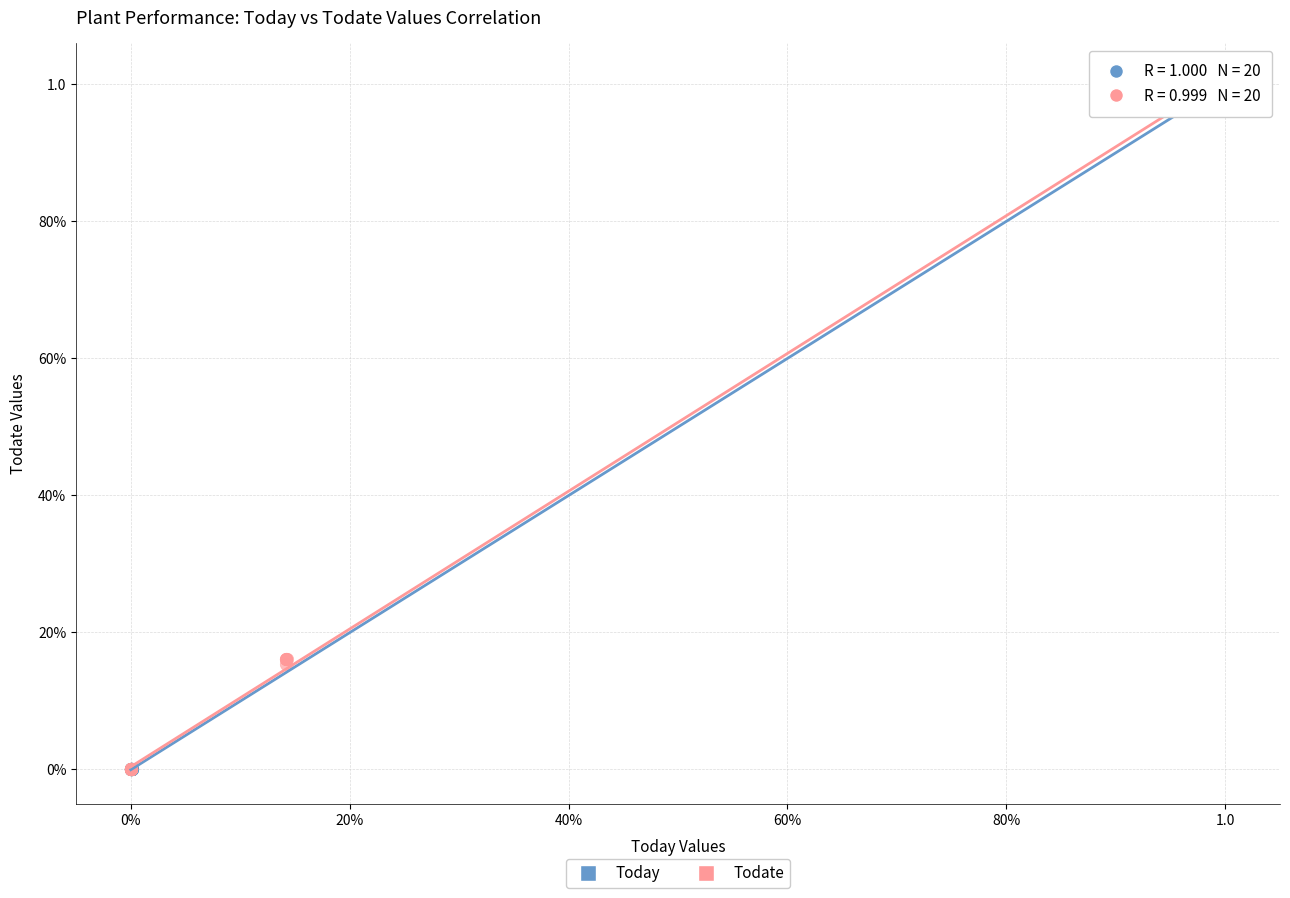

What are all the series names shown in the legend?

Today, Todate